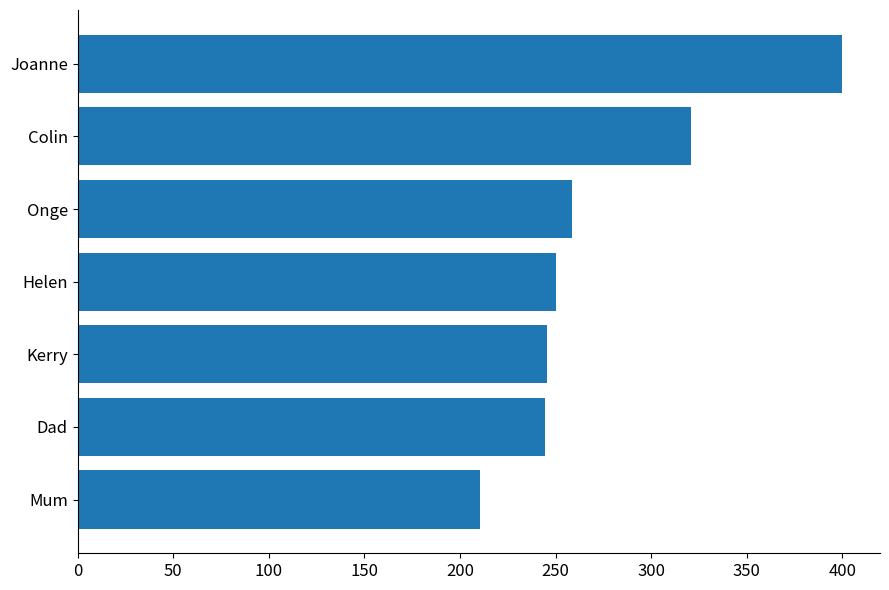

Where is the data nearest to the value 305?

Colin